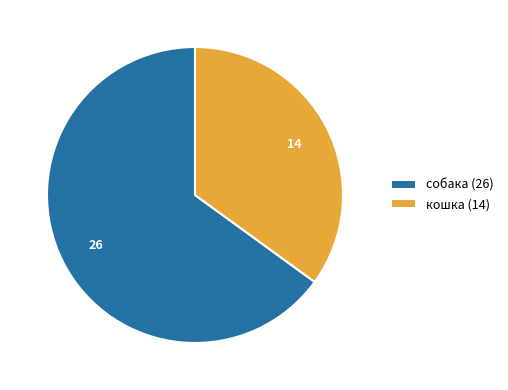

Which category has the smallest portion of the pie?

кошка (14)